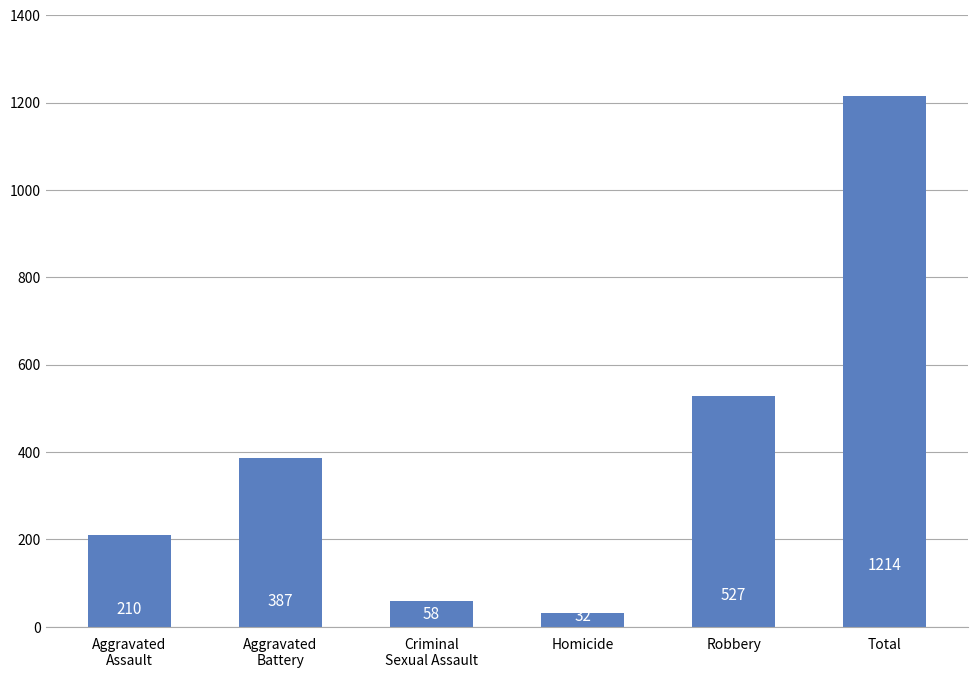

Which label corresponds to the smallest value in the chart?

Homicide